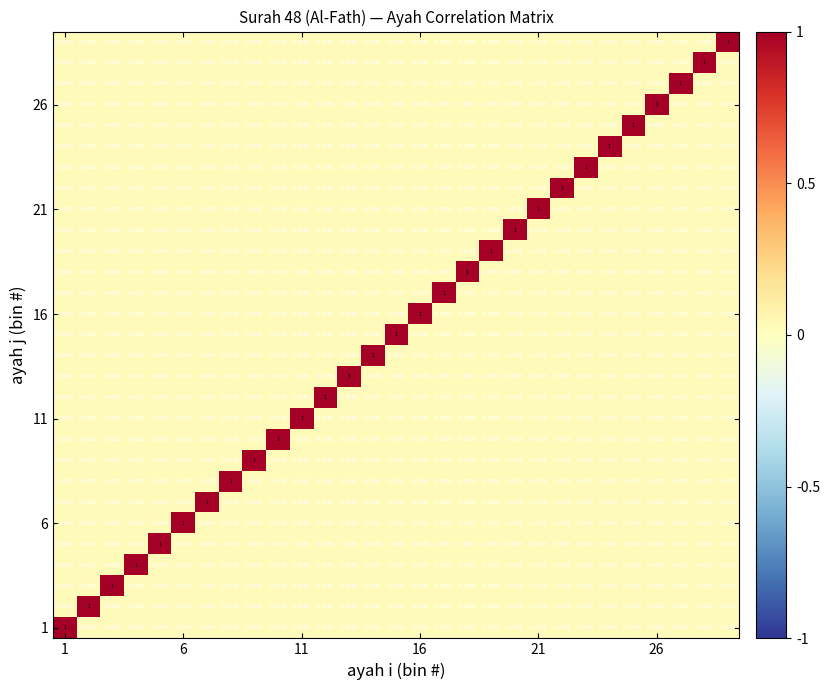

How many series are shown in this chart?

29